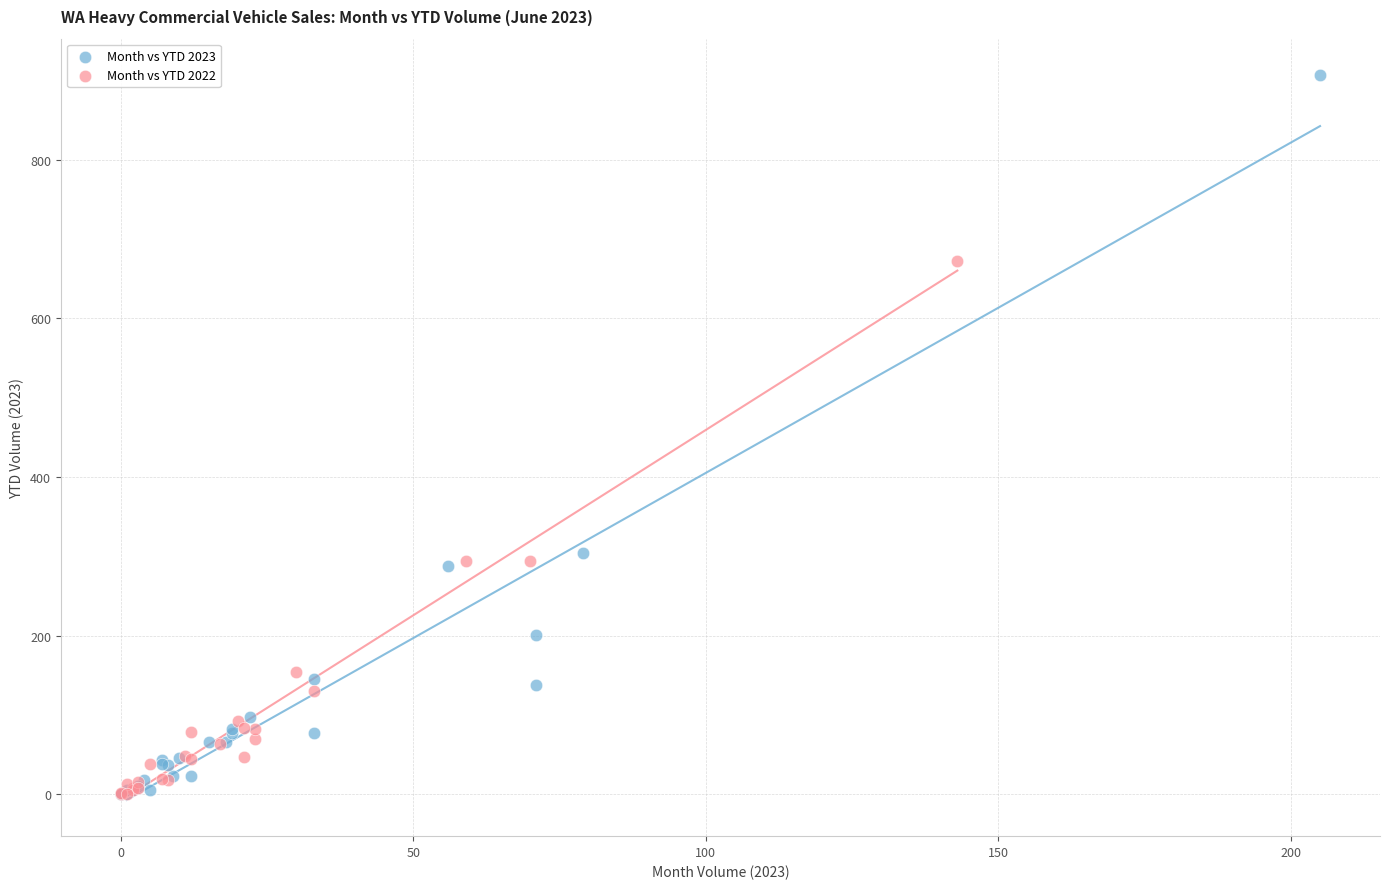

Which series has the widest spread of Y values?

Month vs YTD 2023